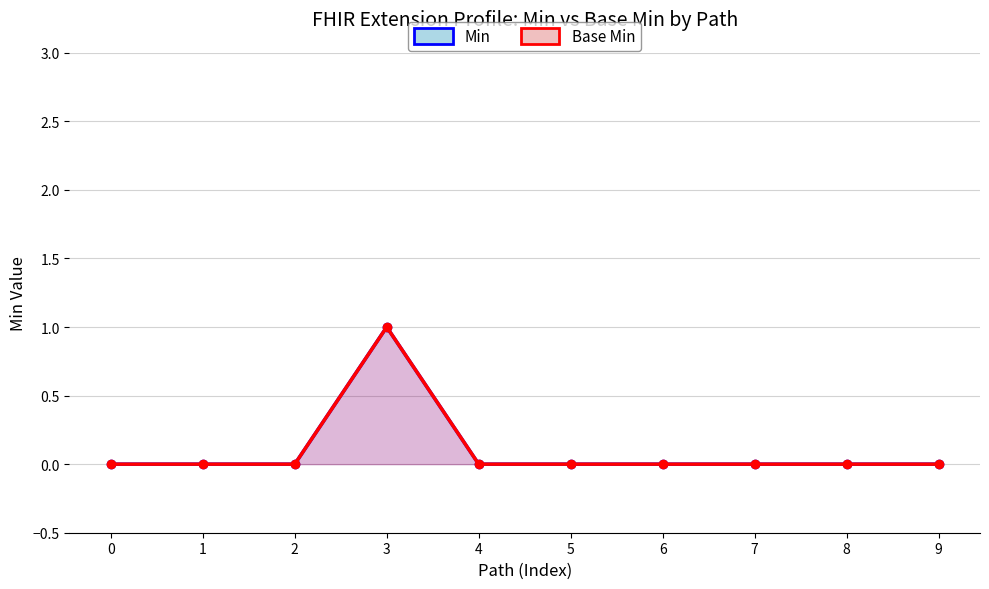

True or false: Base Min and Min intersect in this chart.

False